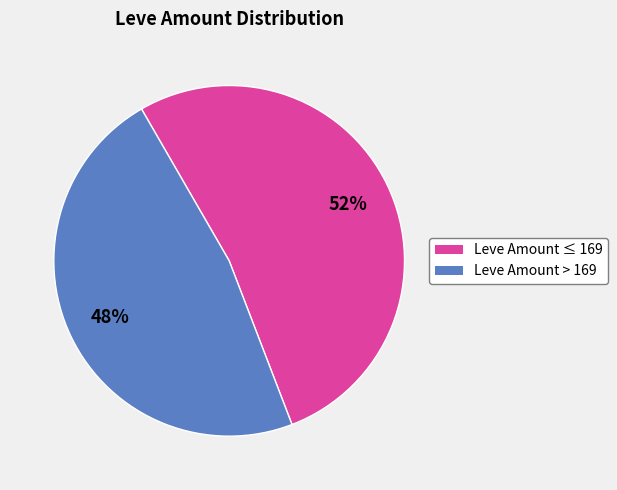

Is there a majority slice in this chart?

Yes